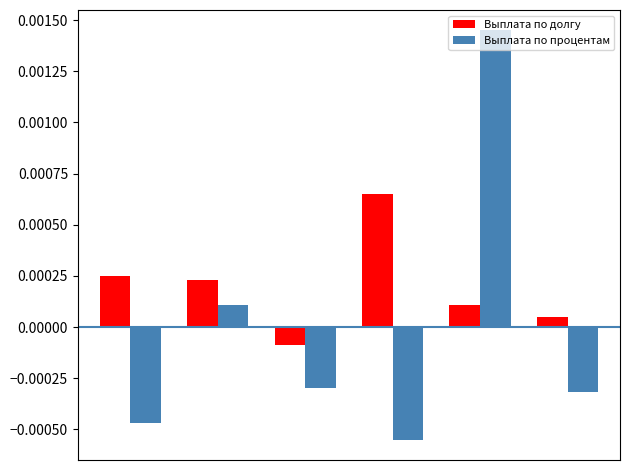

List the series in order of their overall mean, lowest first.

Выплата по процентам, Выплата по долгу